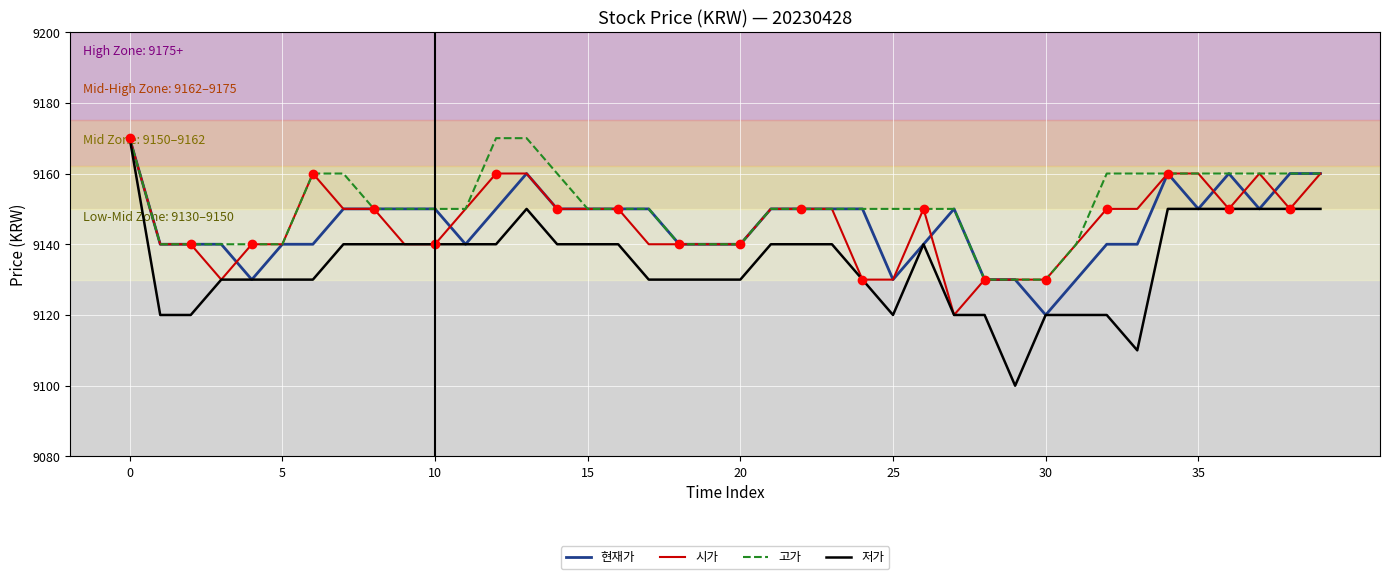

At 2, list the series in order from largest to smallest.

현재가, 시가, 고가, 저가